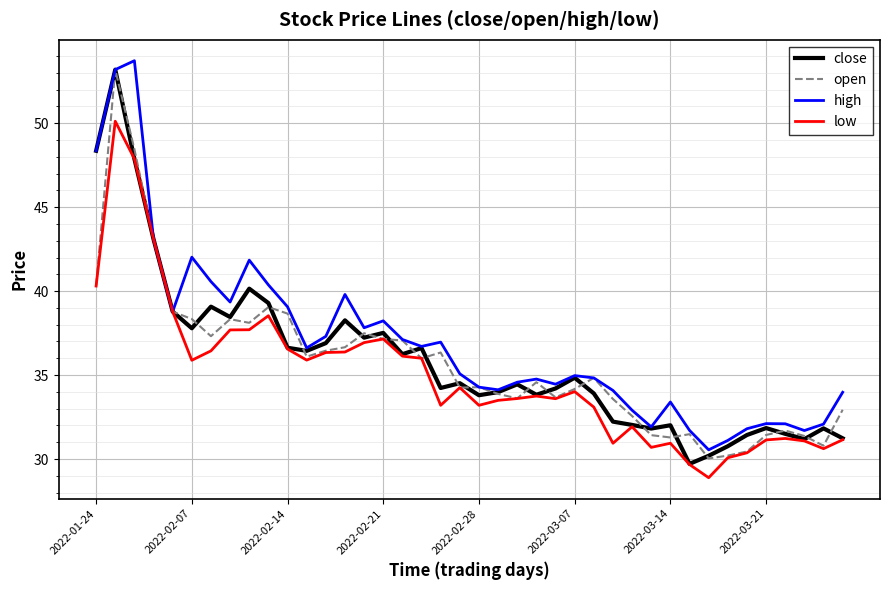

What is the sum of all close values?

1437.4